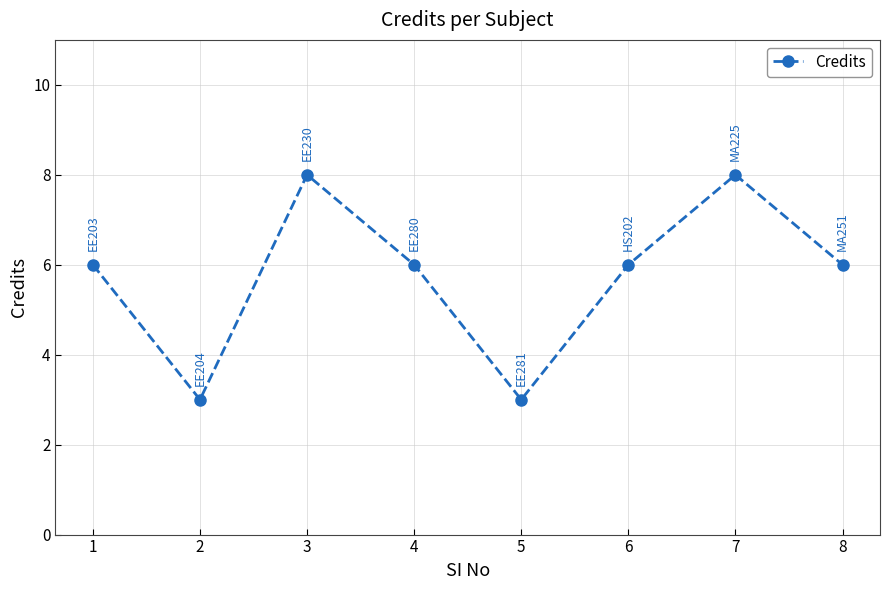

What is the sum of the values at 5 and 4?

9